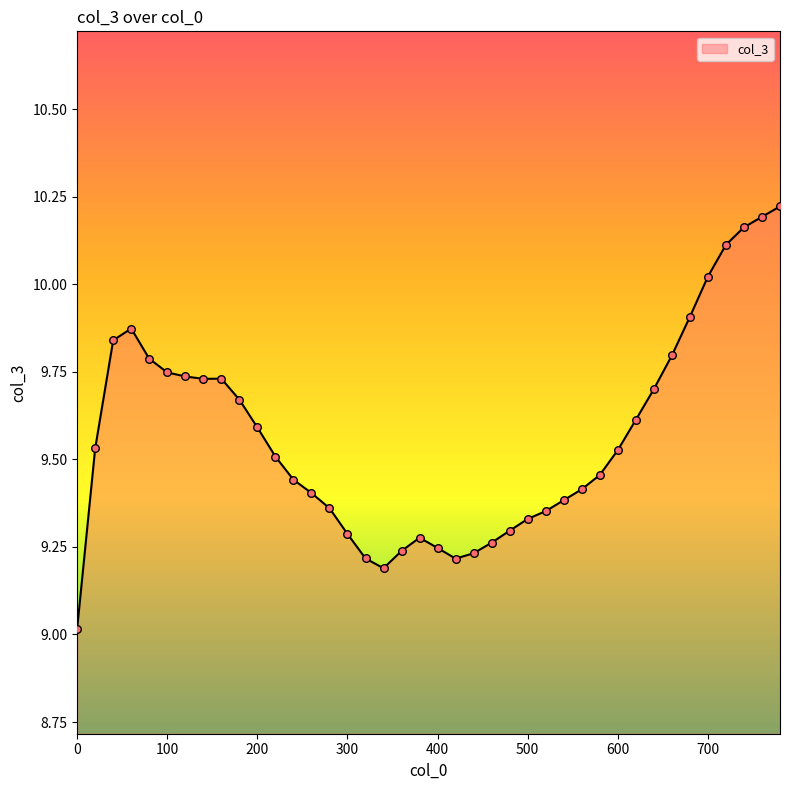

What is the difference between the maximum and minimum values?

1.2